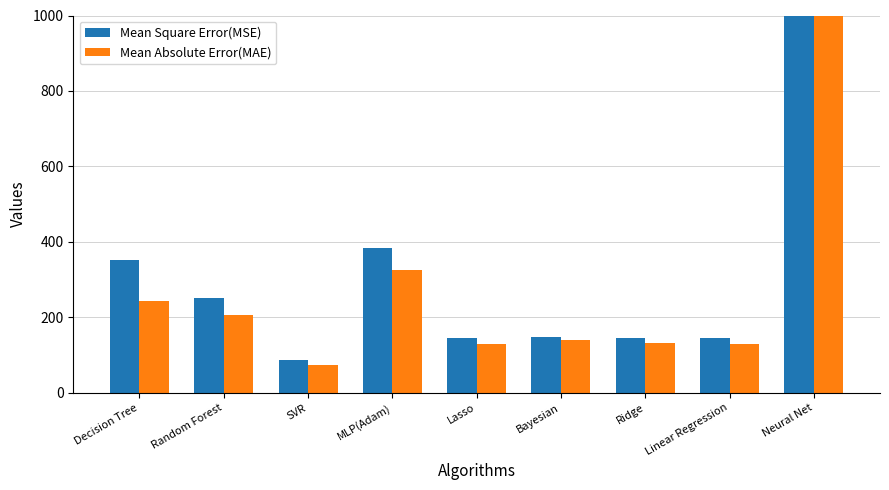

Between Linear Regression and Decision Tree, which is larger?

Decision Tree